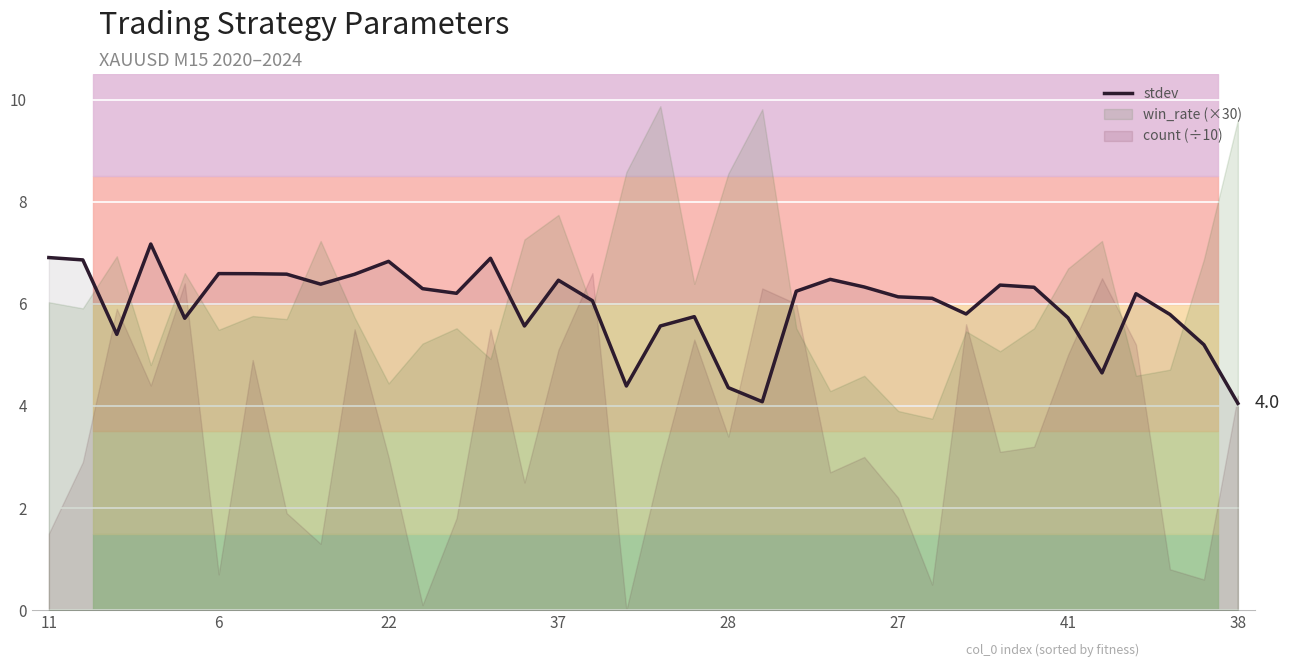

The chart shows a value of 4.1 at 21. True or false?

True